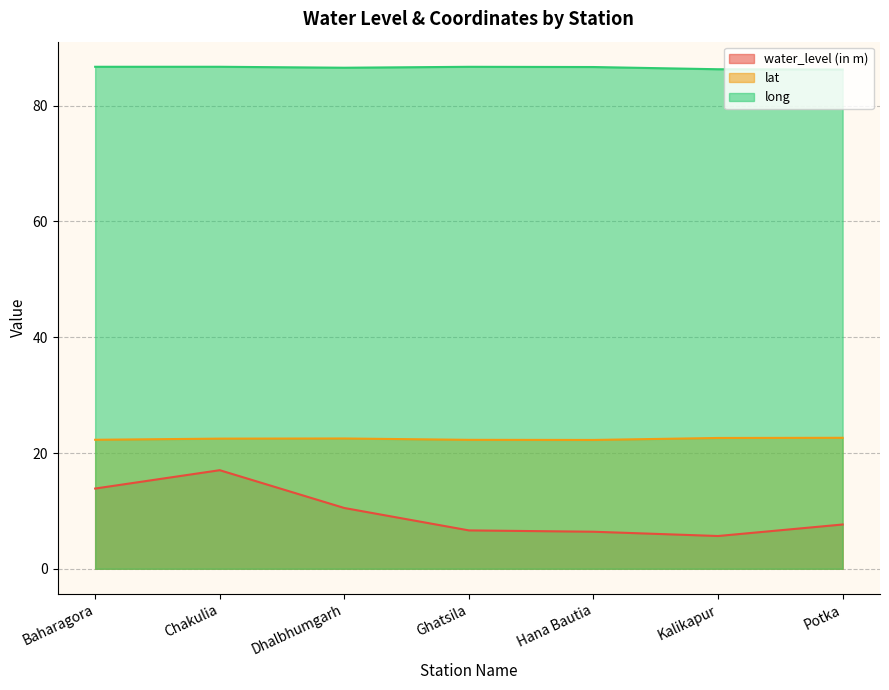

Reading right to left, transcribe all the data shown in this chart.

water_level (in m): Potka=7.7	Kalikapur=5.7	Hana Bautia=6.4	Ghatsila=6.6	Dhalbhumgarh=10.5	Chakulia=17.0	Baharagora=13.9
lat: Potka=22.6	Kalikapur=22.6	Hana Bautia=22.3	Ghatsila=22.3	Dhalbhumgarh=22.5	Chakulia=22.5	Baharagora=22.3
long: Potka=86.2	Kalikapur=86.3	Hana Bautia=86.7	Ghatsila=86.7	Dhalbhumgarh=86.6	Chakulia=86.7	Baharagora=86.7